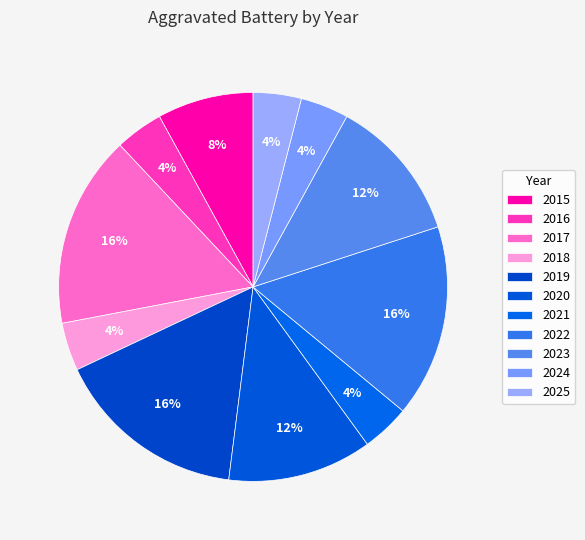

How much of the chart is everything except 2016?

96.0%